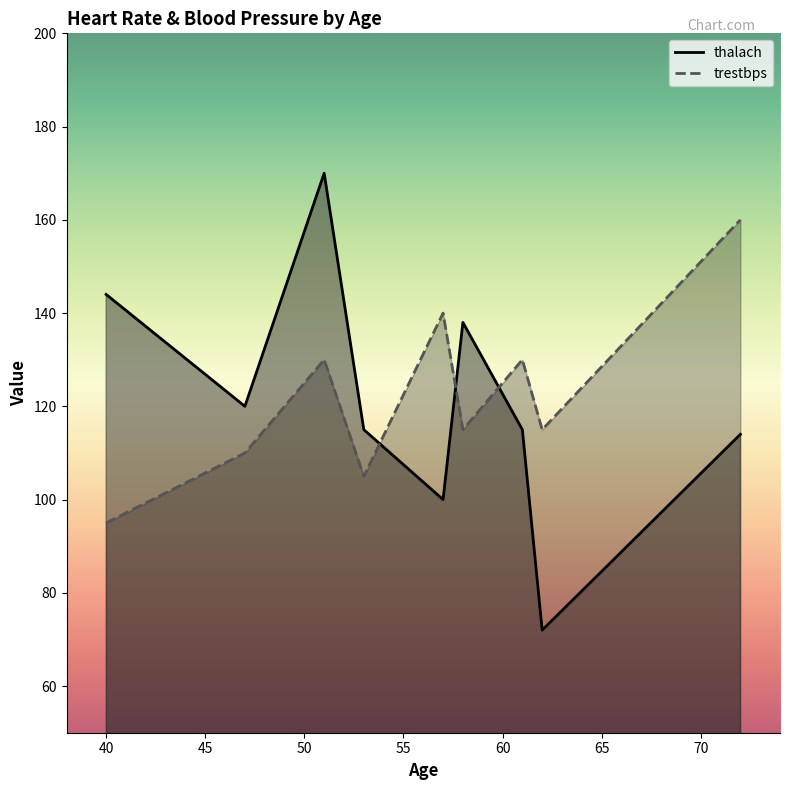

Which series has the widest spread of values?

thalach